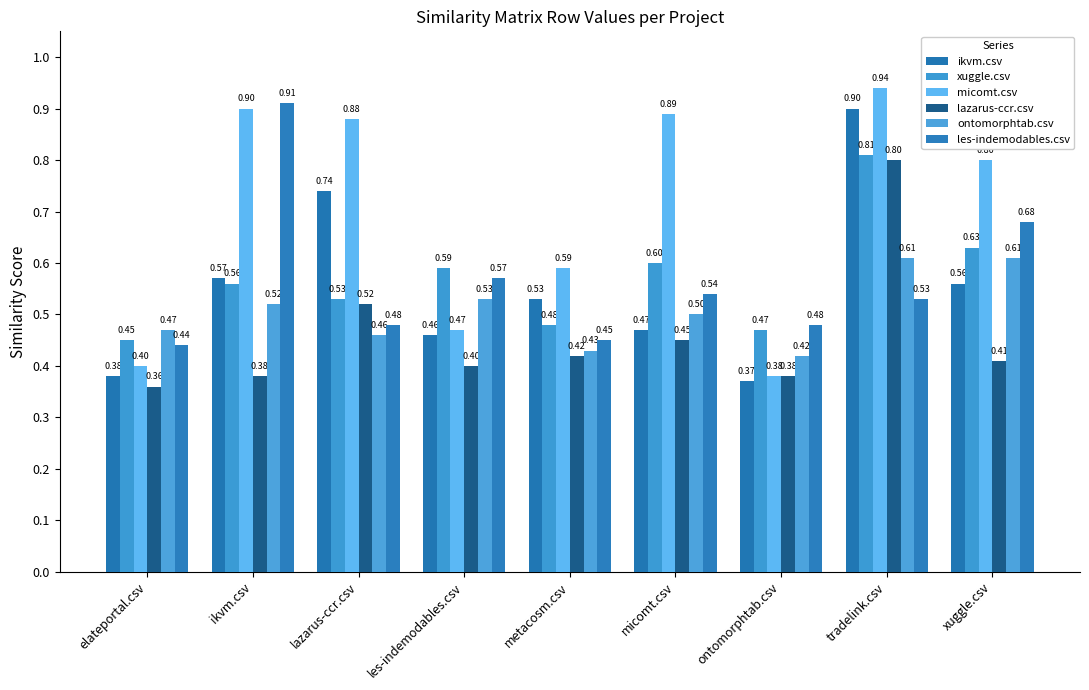

Are the bars horizontal?

No